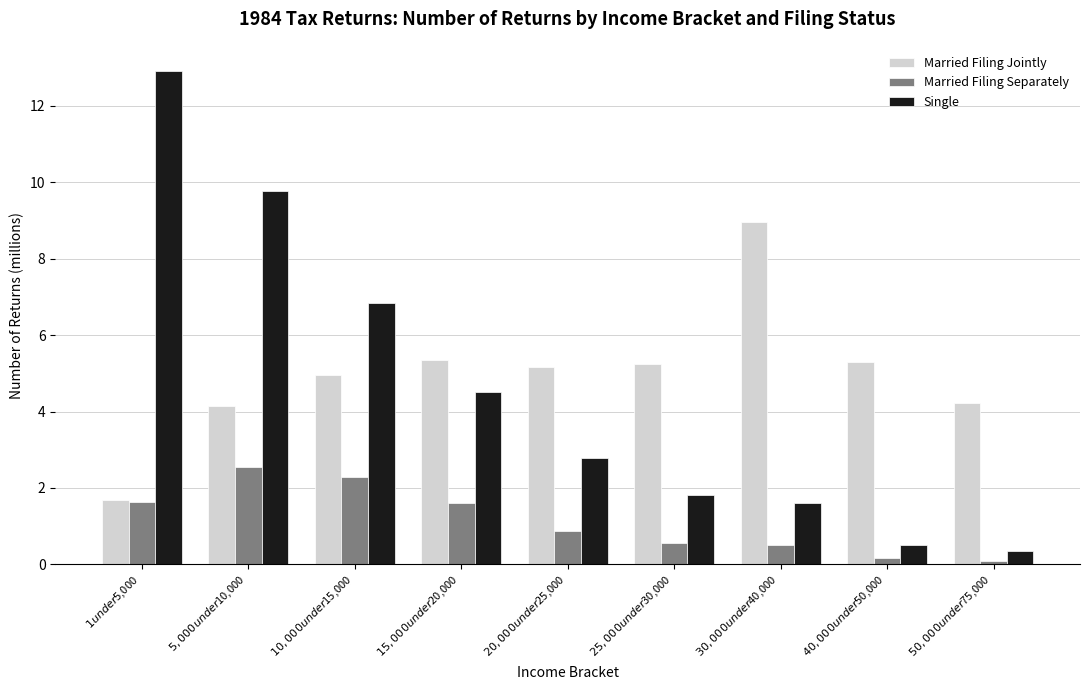

What is the label of the 5th bar from the right?

$20,000 under $25,000